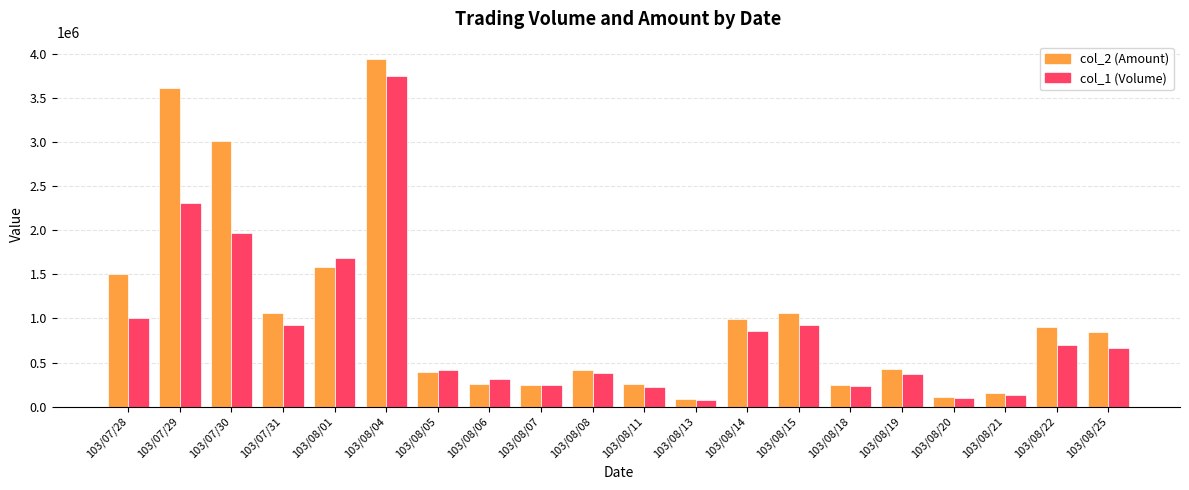

What is the smallest value displayed?

80000